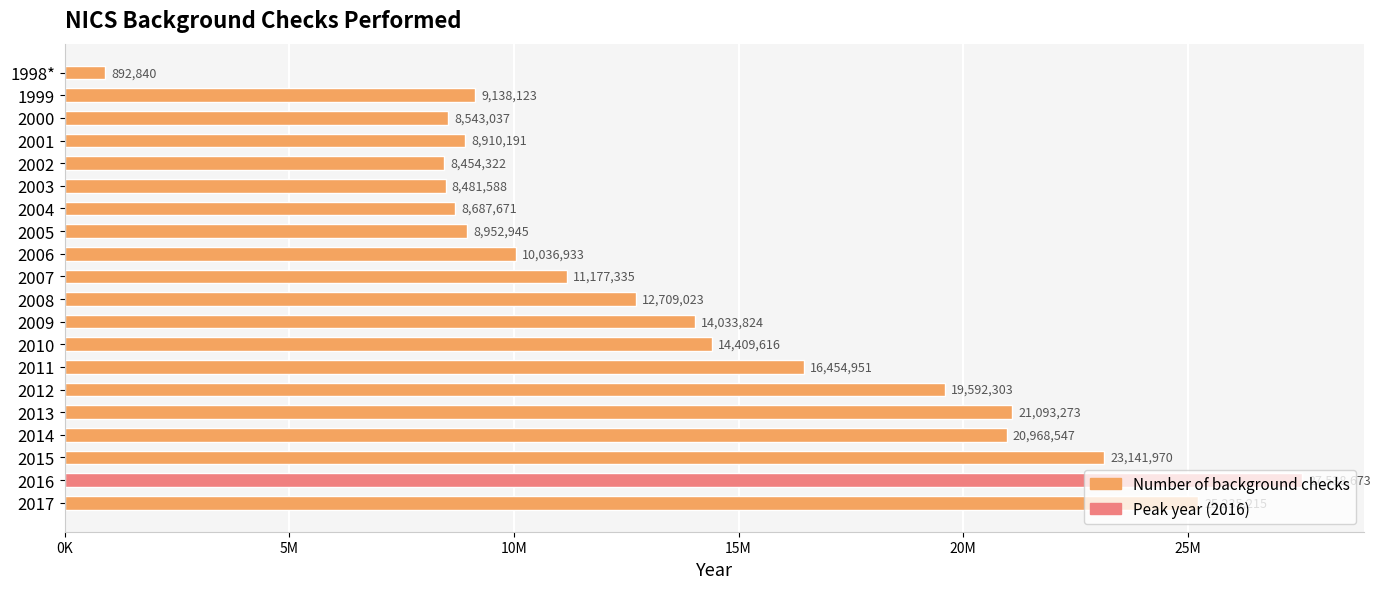

What is the difference between the maximum and second lowest values?

19084351